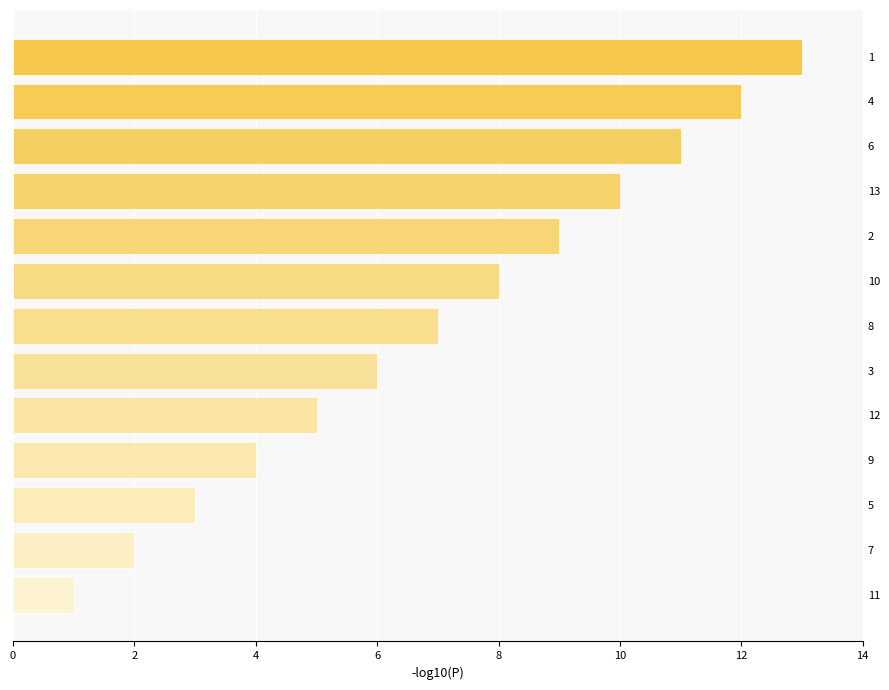

What is the smallest value displayed?

1